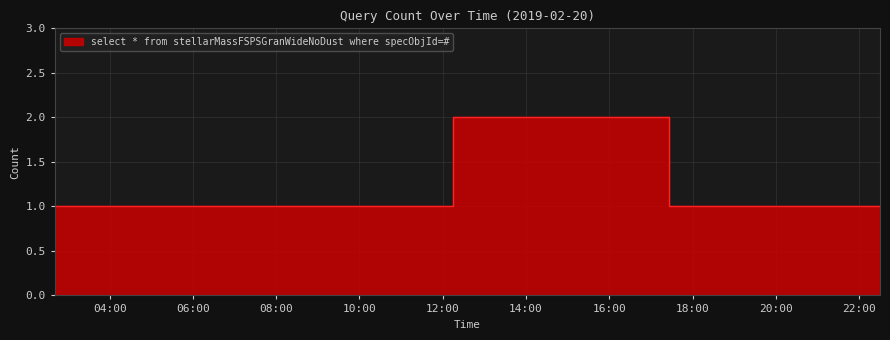

Which label corresponds to the largest value in the chart?

2019-02-20 12:15:00